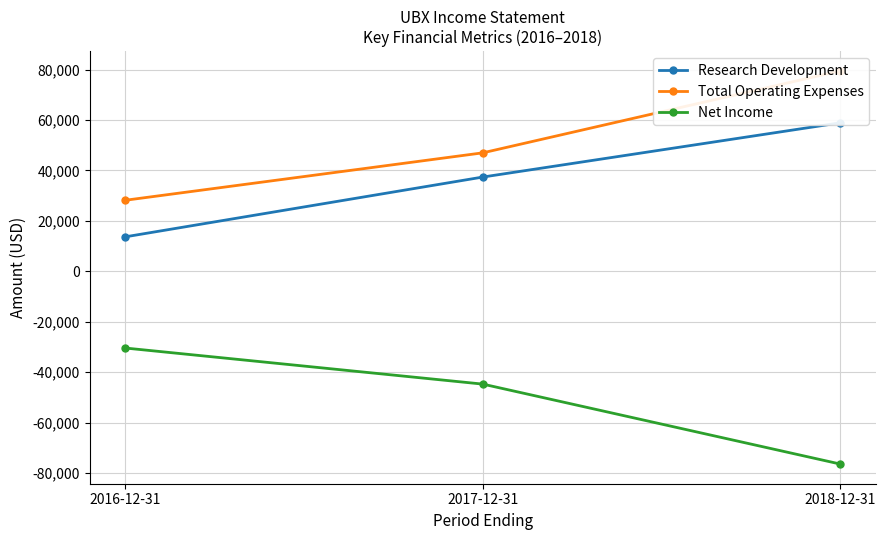

At which label is Net Income closest to -53400?

2017-12-31